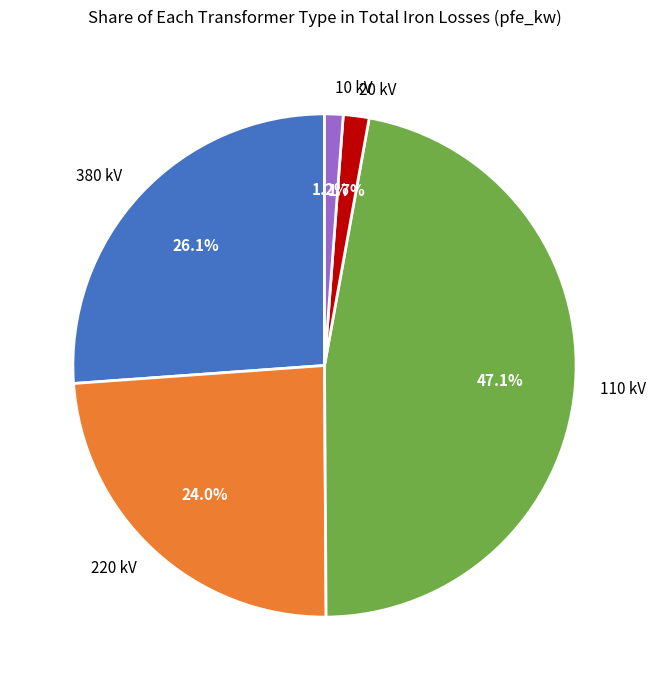

Approximately how many times larger is the value at 380 kV compared to 220 kV?

1.1